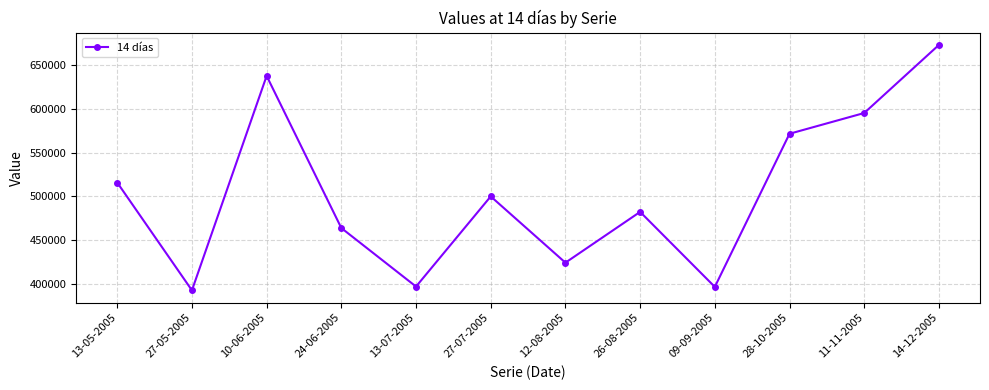

How many points are higher than both their immediate neighbors (excluding endpoints)?

3